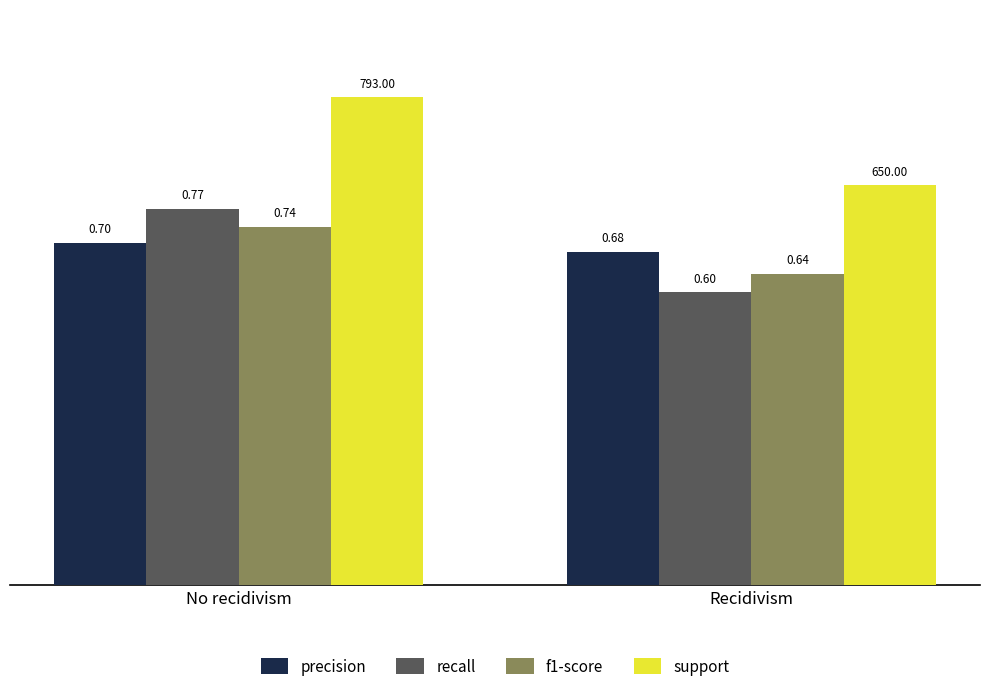

What is the average value of the precision series?

0.7